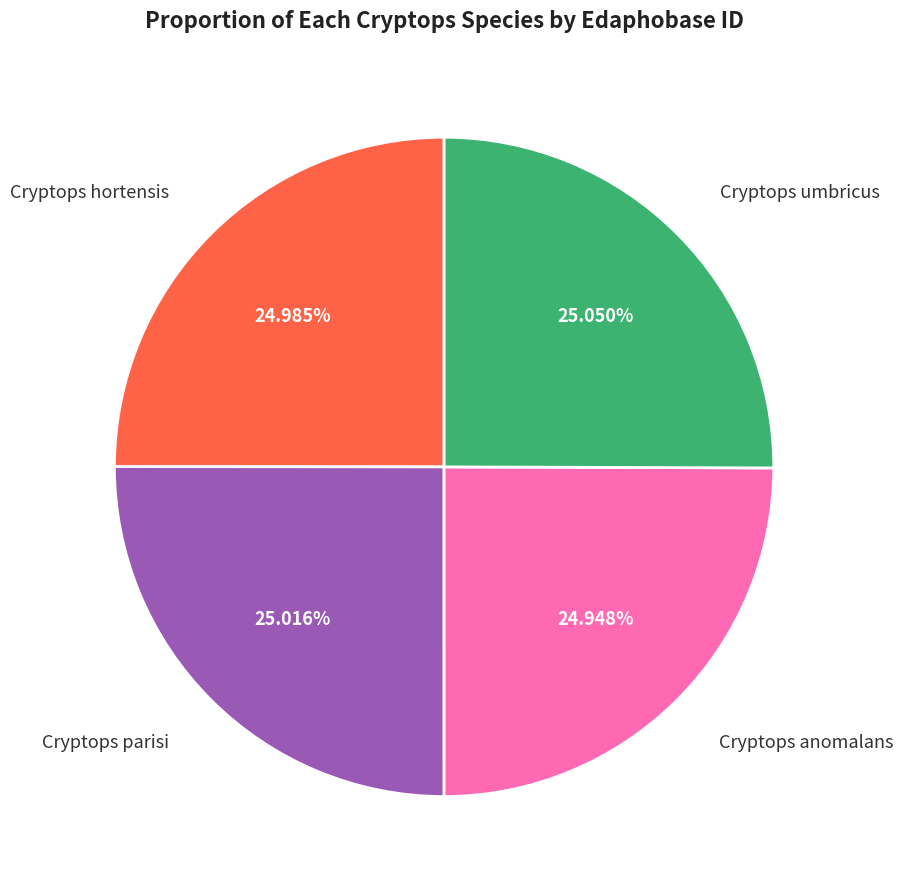

Is there a majority slice in this chart?

No